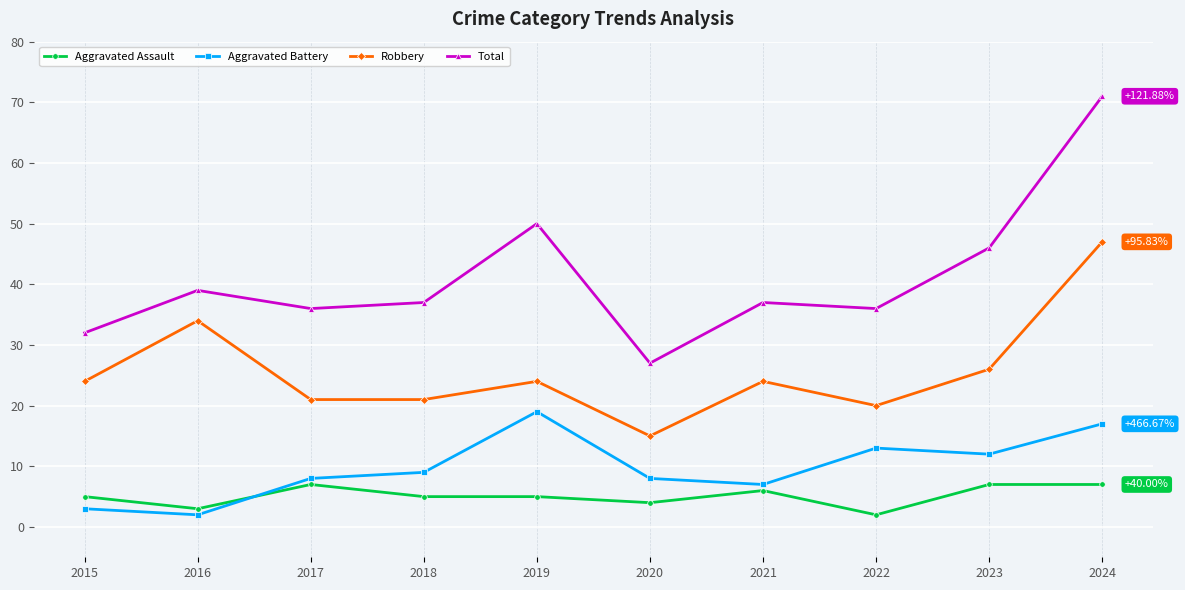

What is the value of the Robbery point at the 4th from the left?

21